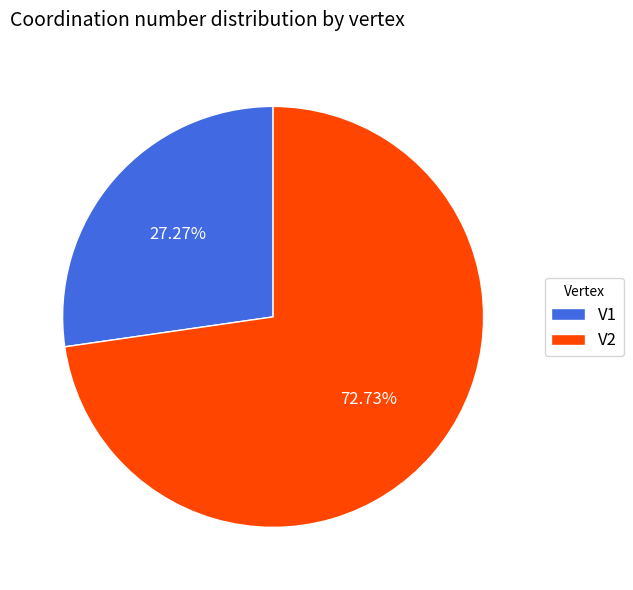

Which category has the biggest portion of the pie?

V2